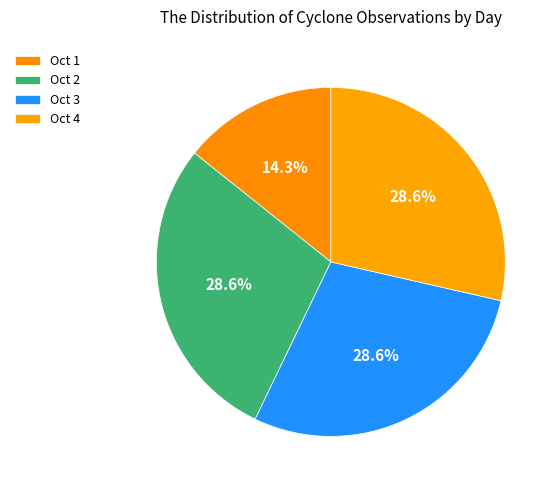

How many segments does this pie chart have?

4